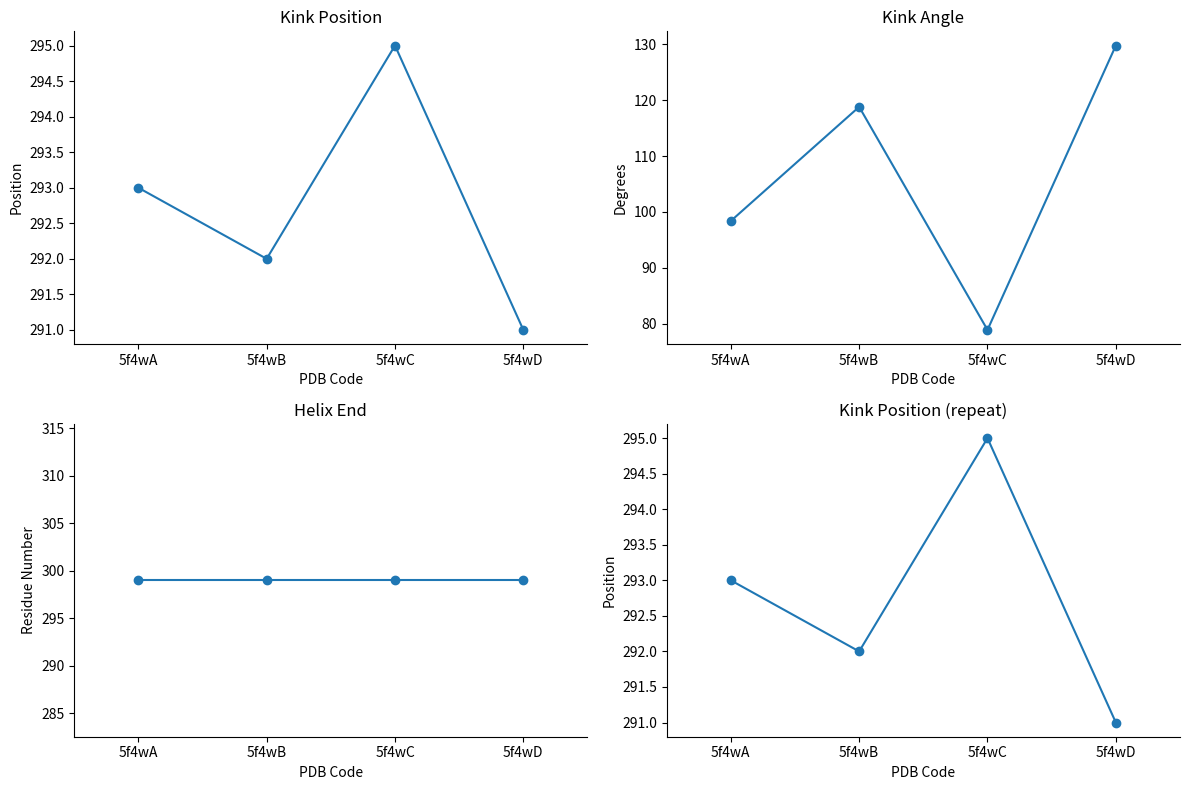

Is this an area chart (filled region under the line)?

No